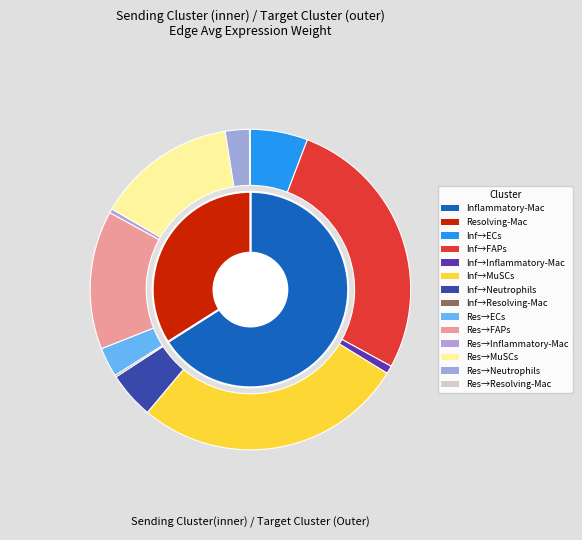

The FAPs slice represents 29% of the pie. True or false?

False